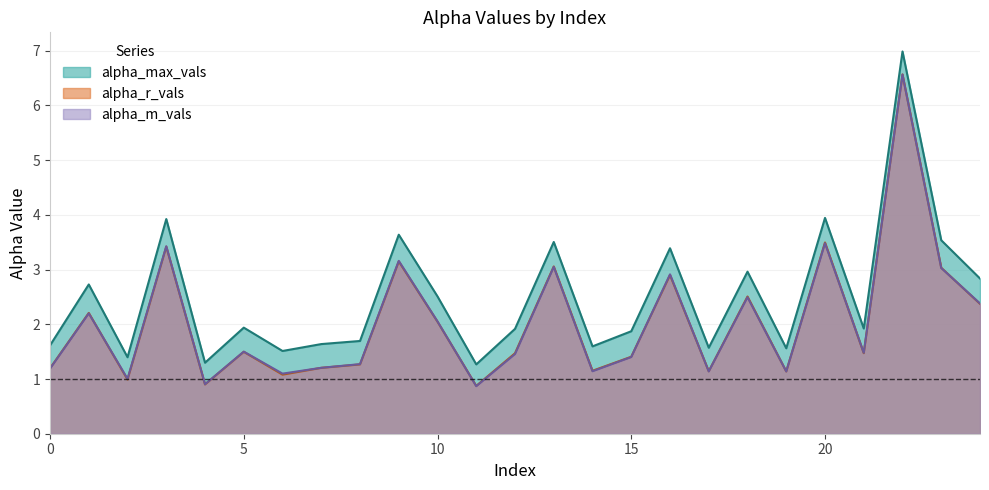

Reading left to right, list all the values displayed in this chart.

alpha_max_vals: 0=1.6	1=2.7	2=1.4	3=3.9	4=1.3	5=1.9	6=1.5	7=1.6	8=1.7	9=3.6	10=2.5	11=1.3	12=1.9	13=3.5	14=1.6	15=1.9	16=3.4	17=1.6	18=3.0	19=1.6	20=3.9	21=1.9	22=7.0	23=3.5	24=2.8
alpha_r_vals: 0=1.2	1=2.2	2=1.0	3=3.4	4=0.9	5=1.5	6=1.1	7=1.2	8=1.3	9=3.1	10=2.0	11=0.9	12=1.5	13=3.1	14=1.2	15=1.4	16=2.9	17=1.1	18=2.5	19=1.1	20=3.5	21=1.5	22=6.6	23=3.0	24=2.4
alpha_m_vals: 0=1.2	1=2.2	2=1.0	3=3.4	4=0.9	5=1.5	6=1.1	7=1.2	8=1.3	9=3.2	10=2.1	11=0.9	12=1.5	13=3.1	14=1.1	15=1.4	16=2.9	17=1.1	18=2.5	19=1.1	20=3.5	21=1.5	22=6.6	23=3.0	24=2.4